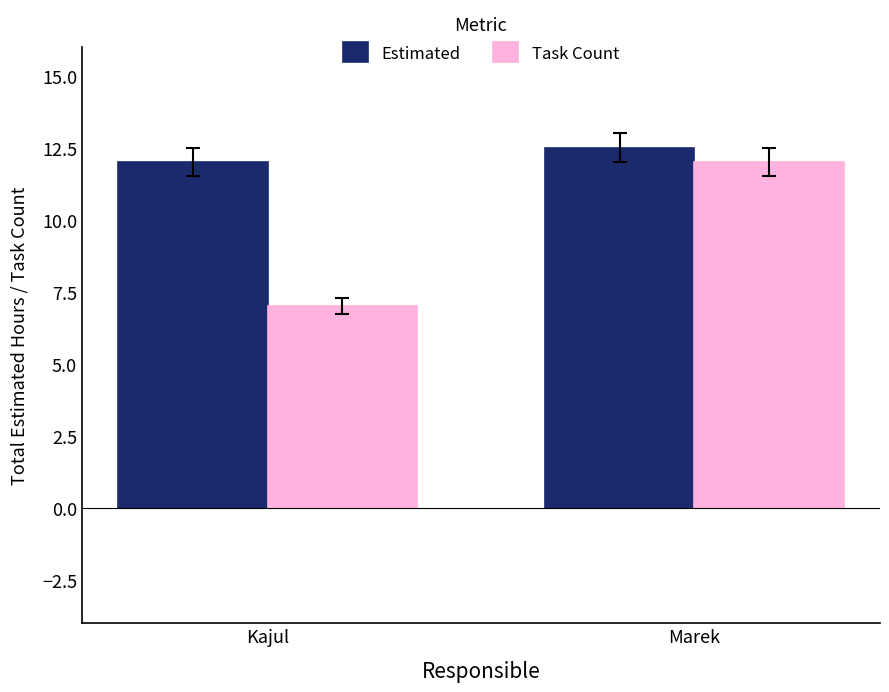

What is the sum of all Task Count values?

19.0